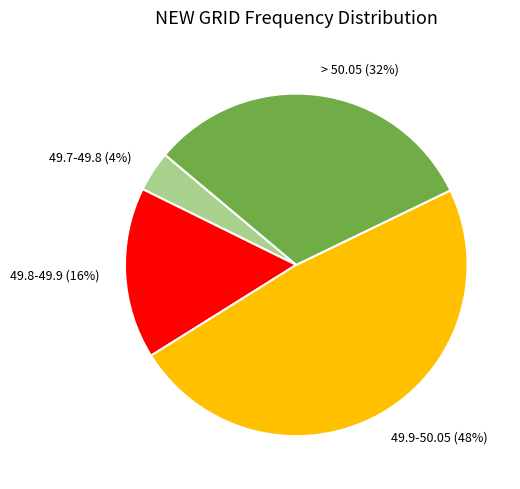

Is there a majority slice in this chart?

No